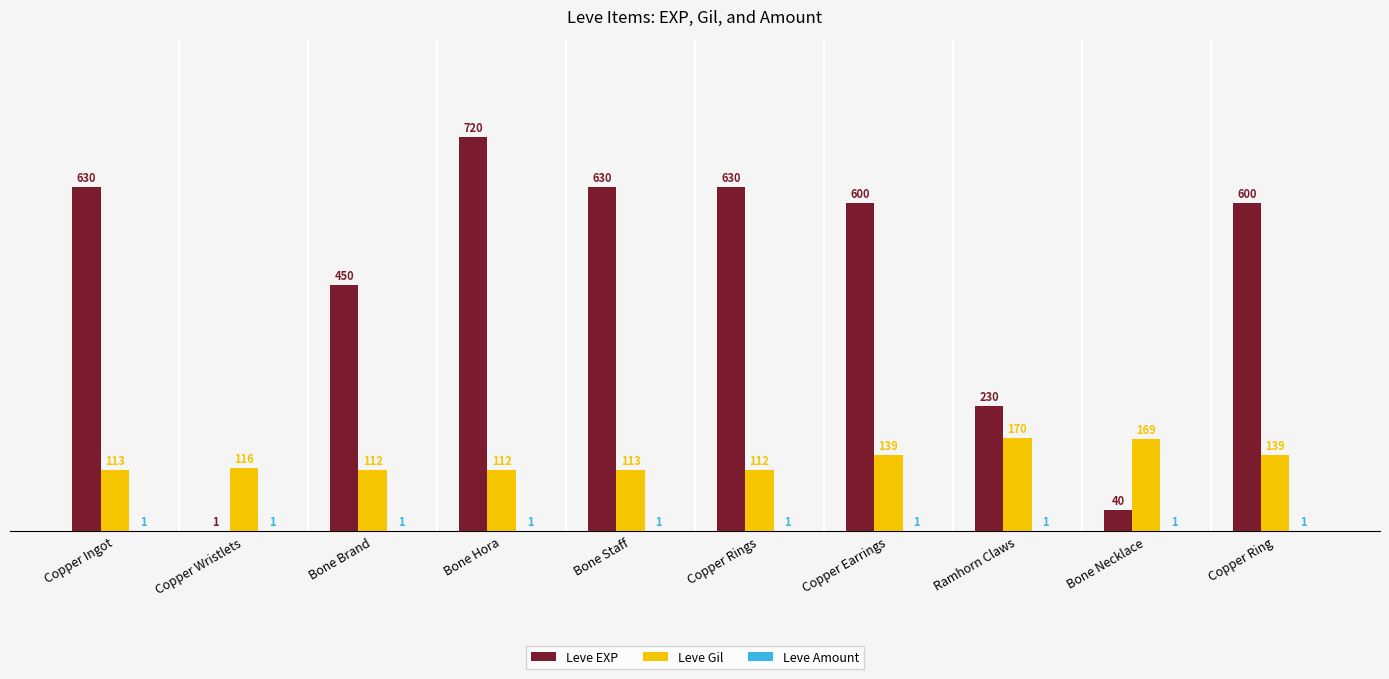

Which series has the largest range (max minus min)?

Leve EXP